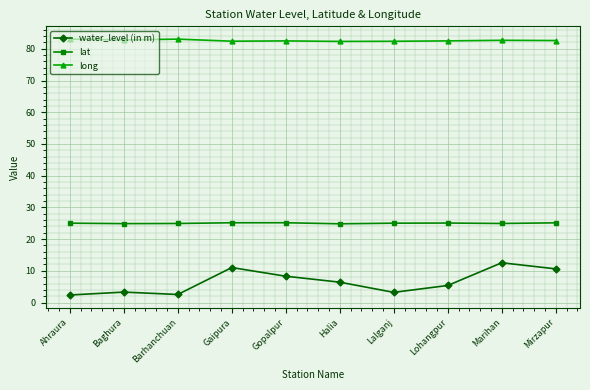

Does the chart have visible grid lines?

Yes